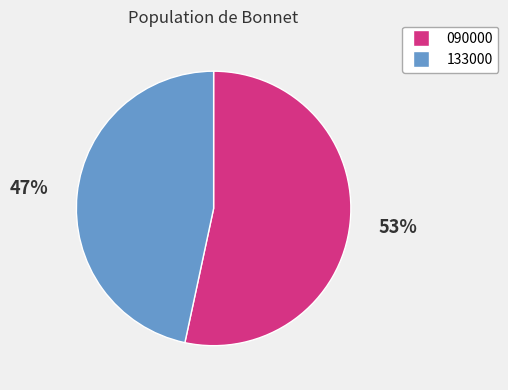

What is the smallest slice in the pie chart?

133000